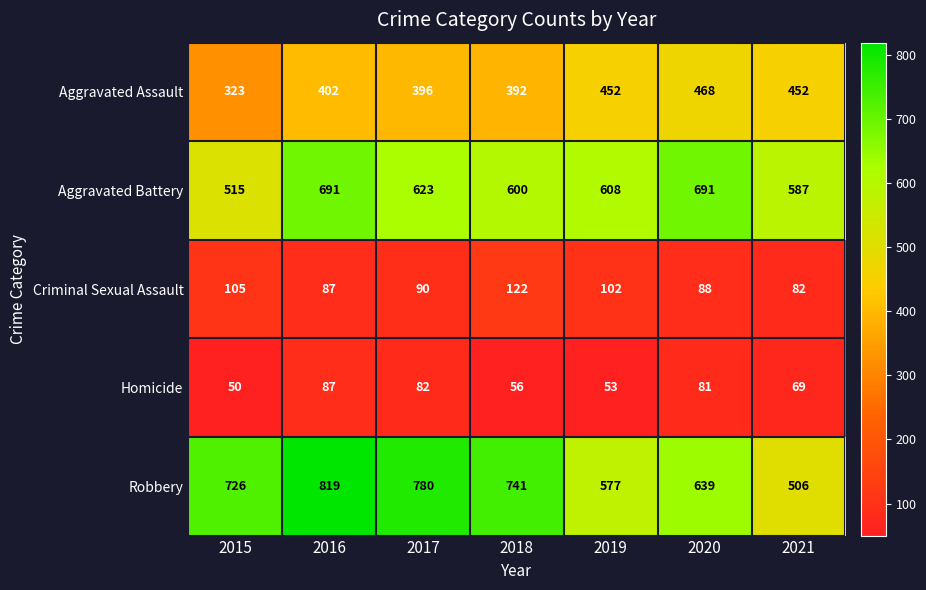

True or false: Aggravated Assault has a value of 452 at 2021.

True